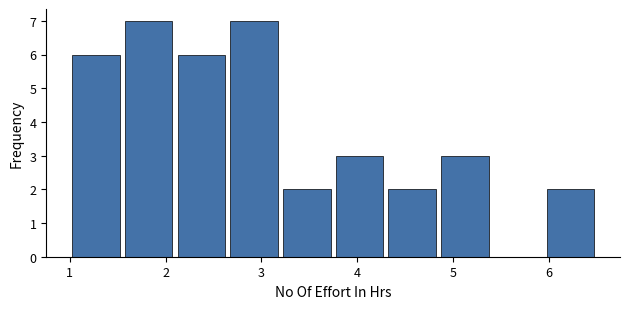

What is the height of the bar covering 2.10 to 2.65 on the x-axis? Neither the bar edges nor the heights are printed on the chart, so give them approximately, as read against the axes.

6